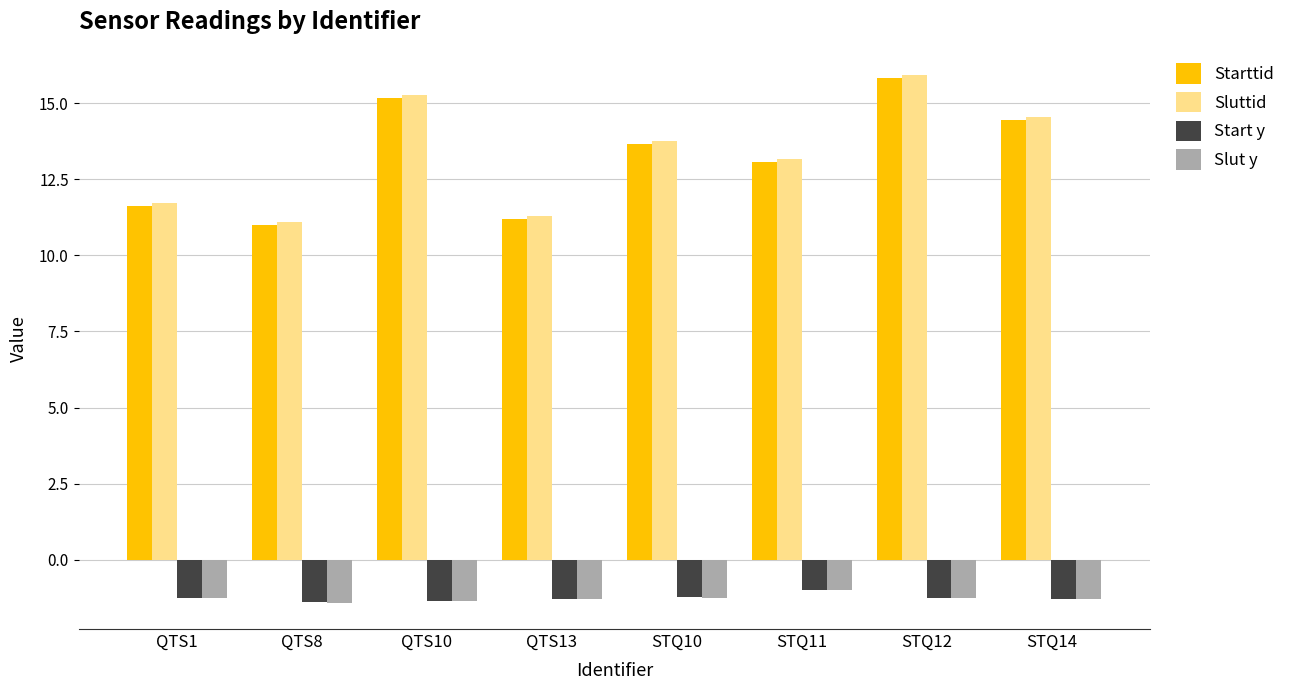

Which series has the widest spread of values?

Sluttid